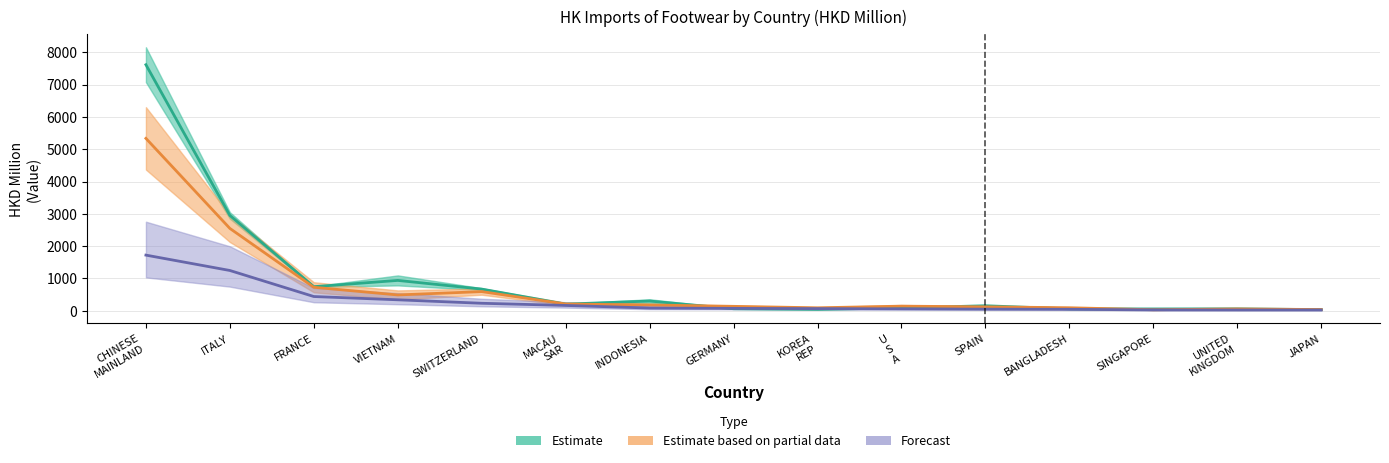

At which label does 201712 first exceed 156?

CHINESE MAINLAND